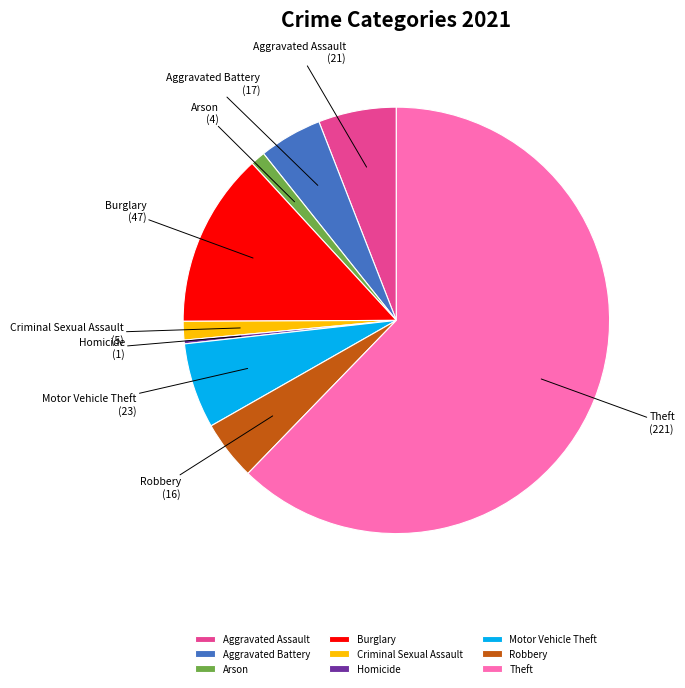

Approximately how many times larger is the value at Motor Vehicle Theft compared to Homicide?

23.0